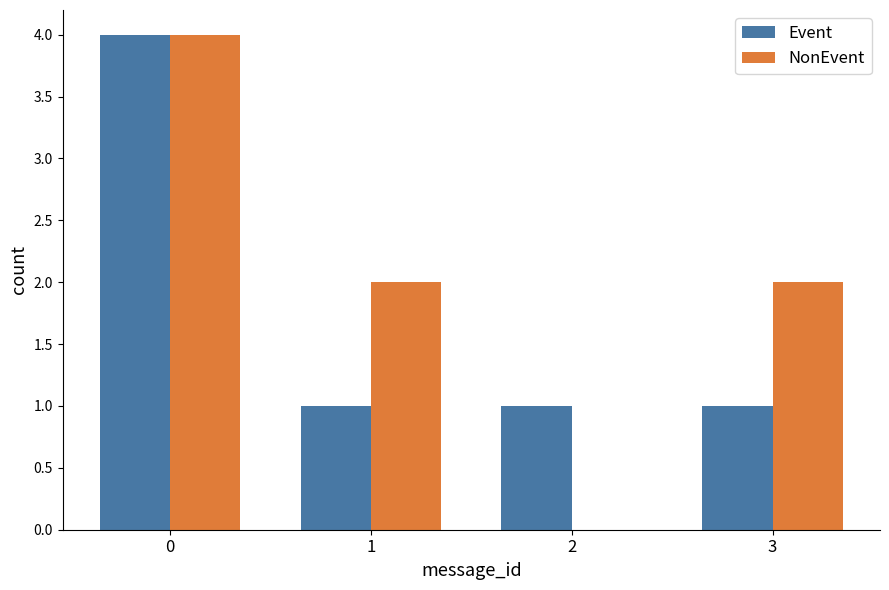

How many groups of bars are there?

4